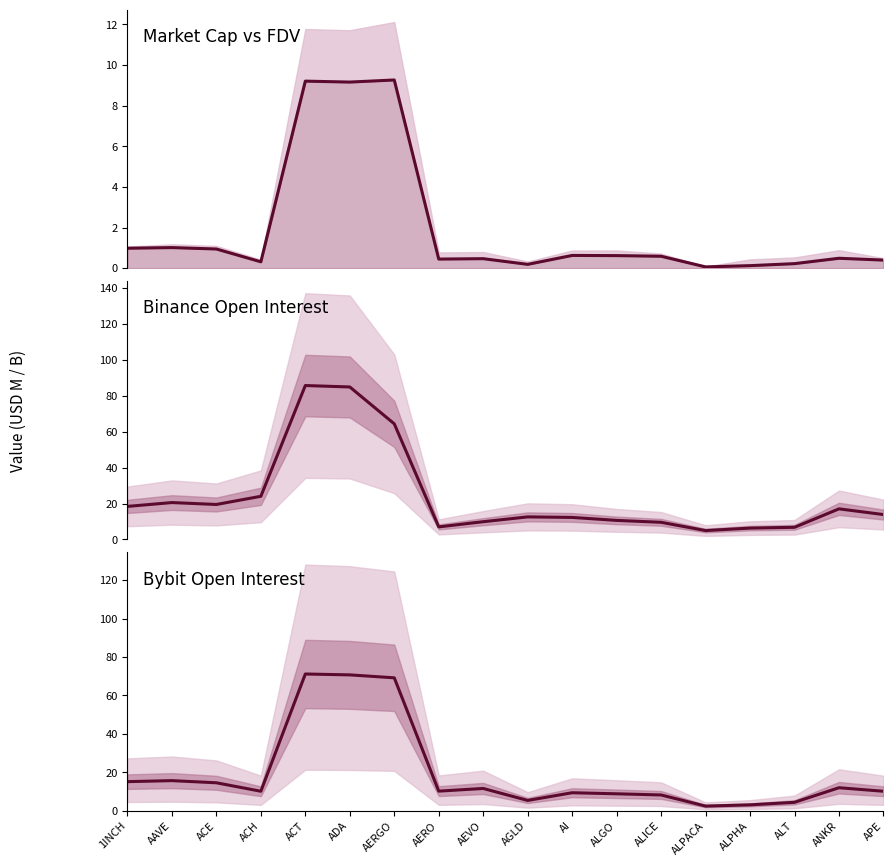

Between ACE and AGLD, which series saw the biggest shift?

Bybit_OI